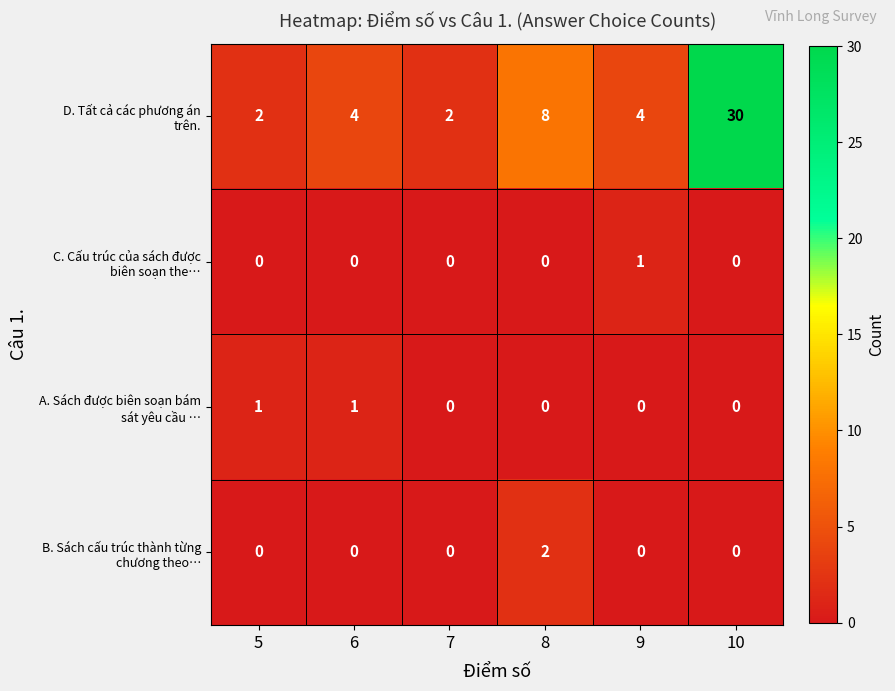

At which category is the sum across all series the highest?

10